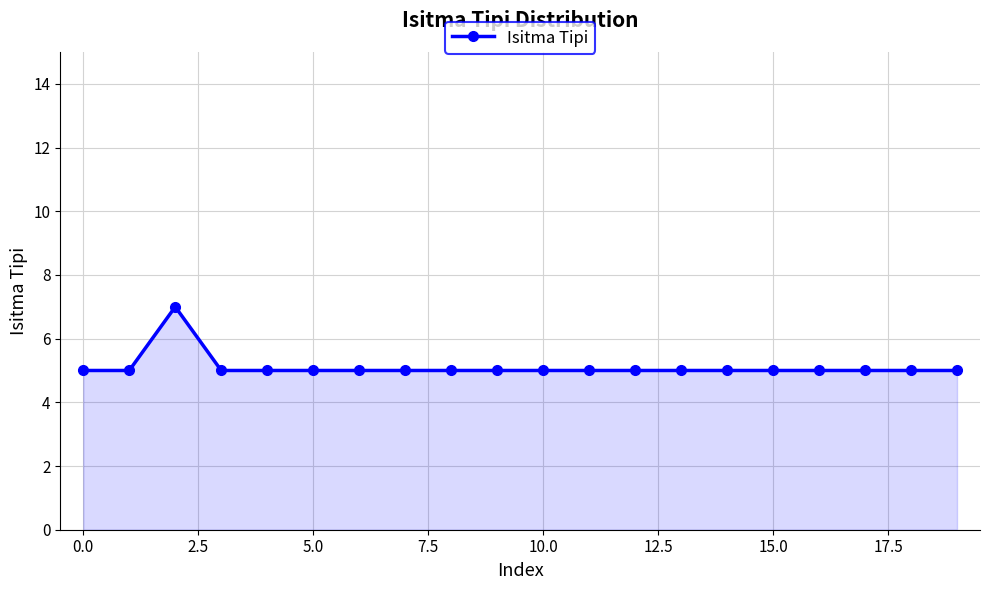

What is the smallest value displayed?

5